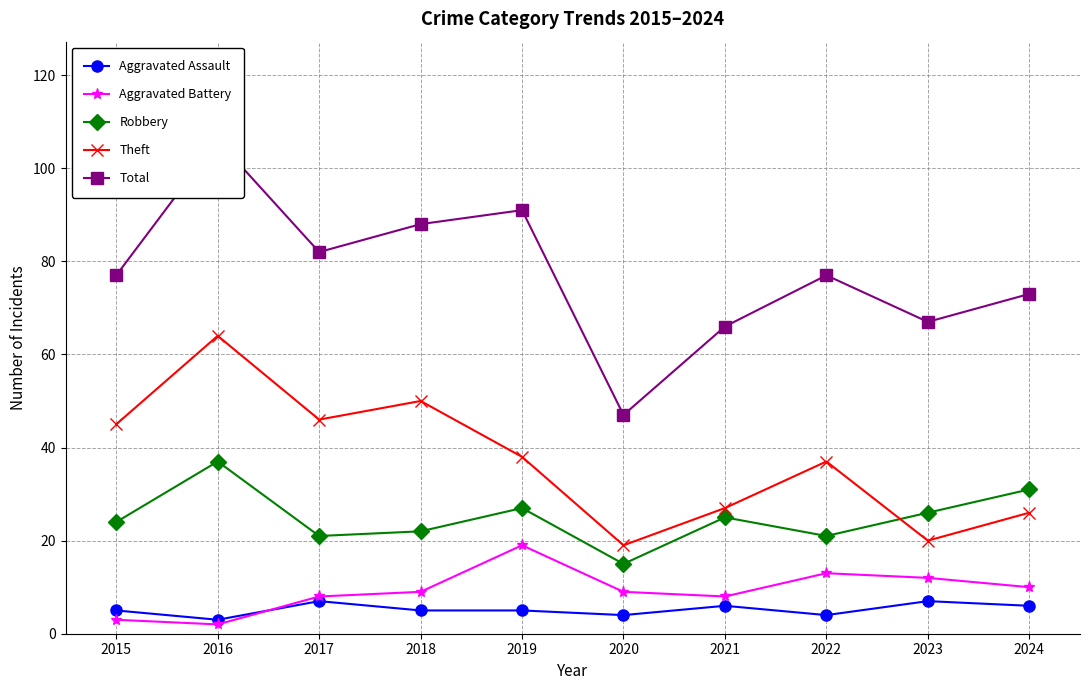

How many interior local peaks does the Total series have?

3